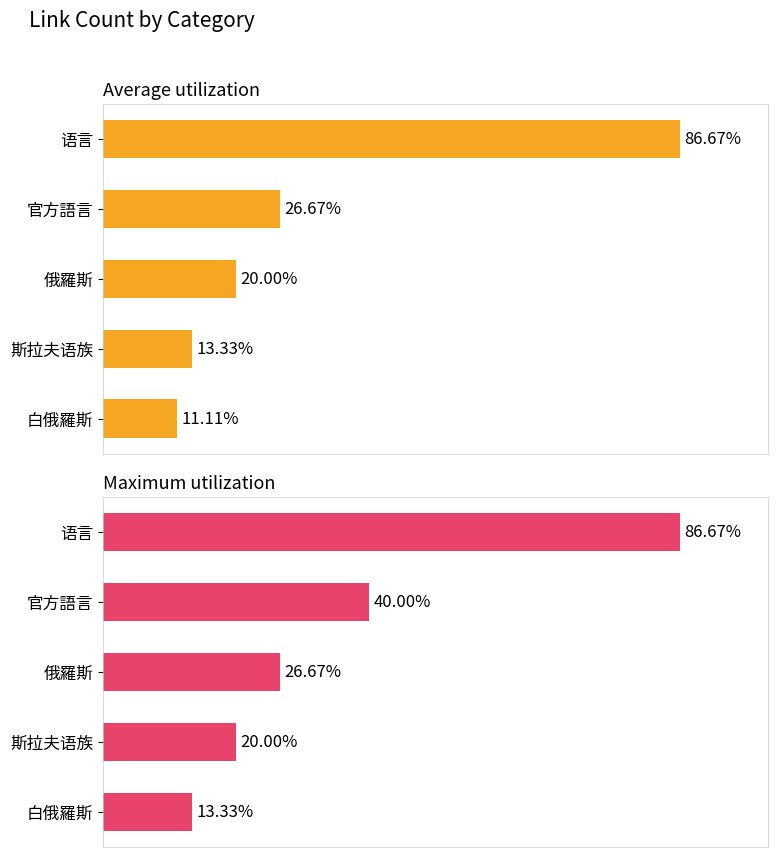

List the series in order of their overall mean, highest first.

Maximum utilization, Average utilization